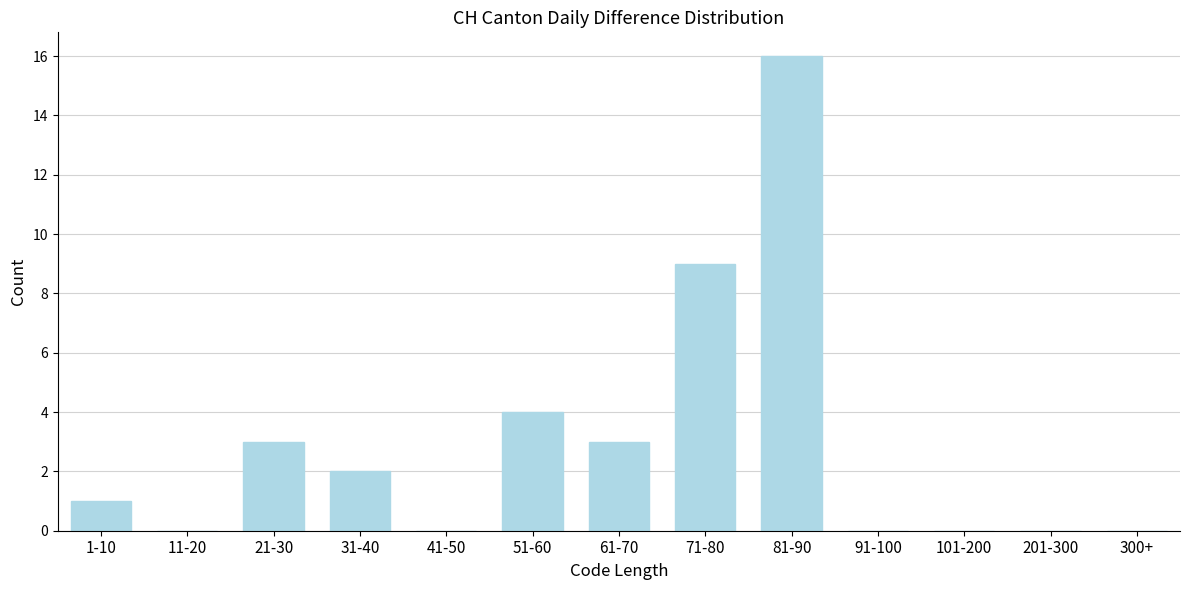

Reading right to left, extract all data points from this chart.

300+=0	201-300=0	101-200=0	91-100=0	81-90=16	71-80=9	61-70=3	51-60=4	41-50=0	31-40=2	21-30=3	11-20=0	1-10=1